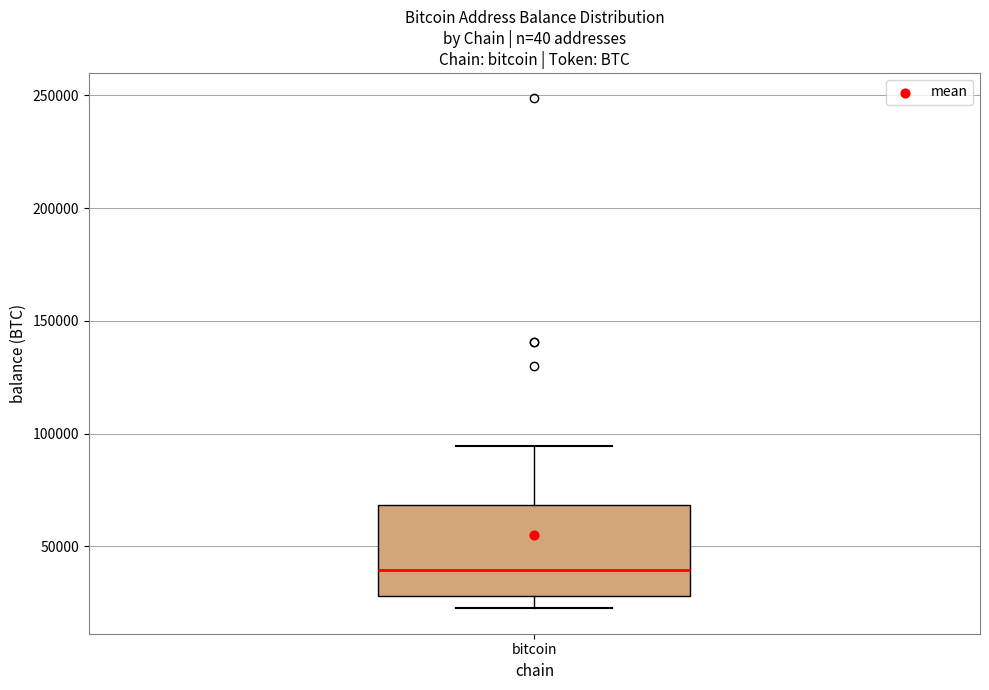

Transcribe this box plot: give where the median line is, the range the box spans, and where the two whiskers end, as read against the y-axis. The values are not printed on the chart, so give them approximately, as read against the axis.

median 40000, box 30000 to 70000, whiskers 25000 to 95000